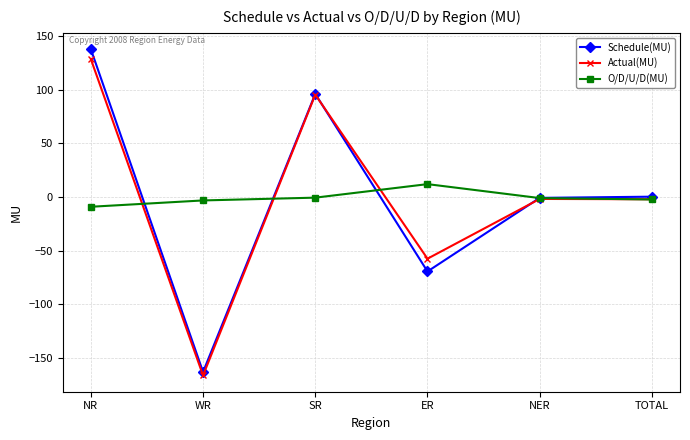

What is the average value of the O/D/U/D(MU) series?

-0.8